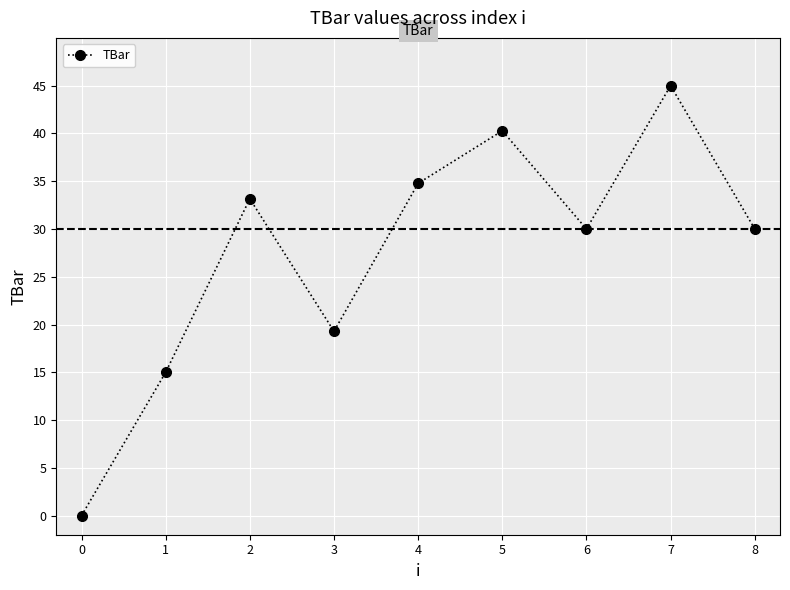

What is the sum of the values at 6 and 5?

70.3